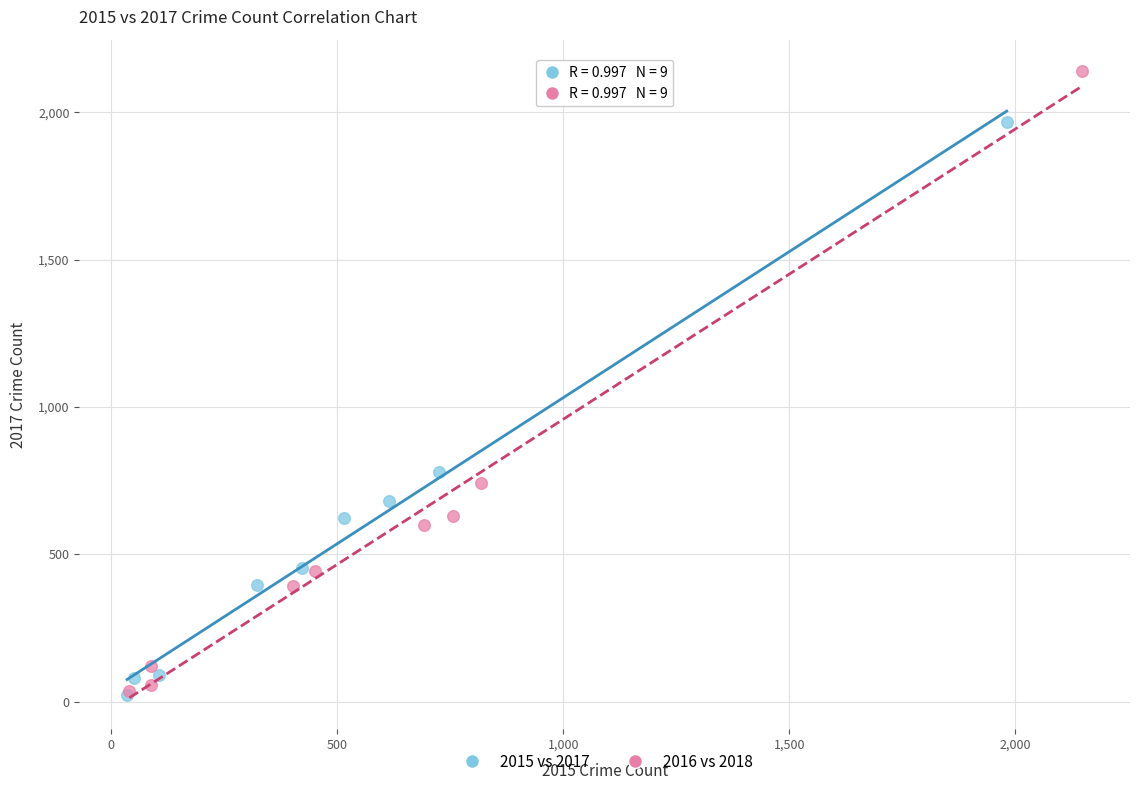

Which series has the widest spread of Y values?

2016 vs 2018